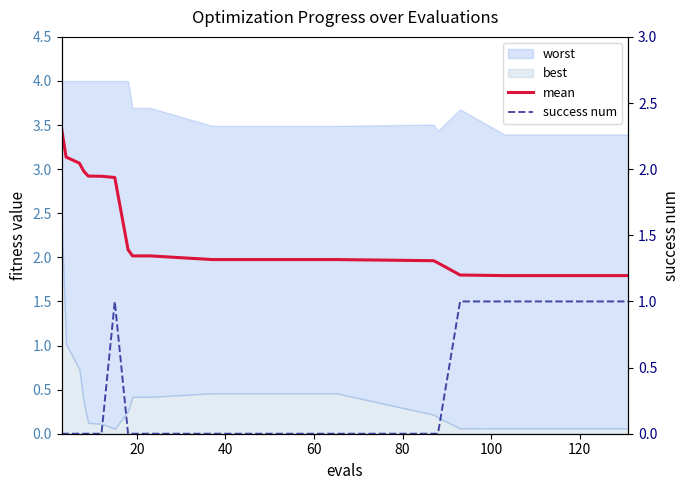

Does the chart have visible grid lines?

No